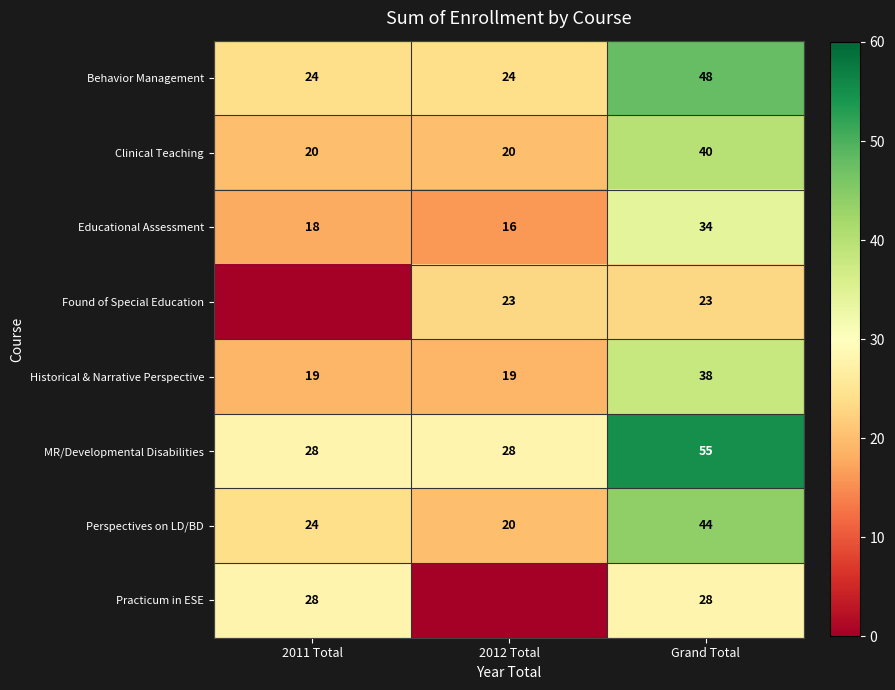

The value of Historical & Narrative Perspective at Grand Total is 11. True or false?

False